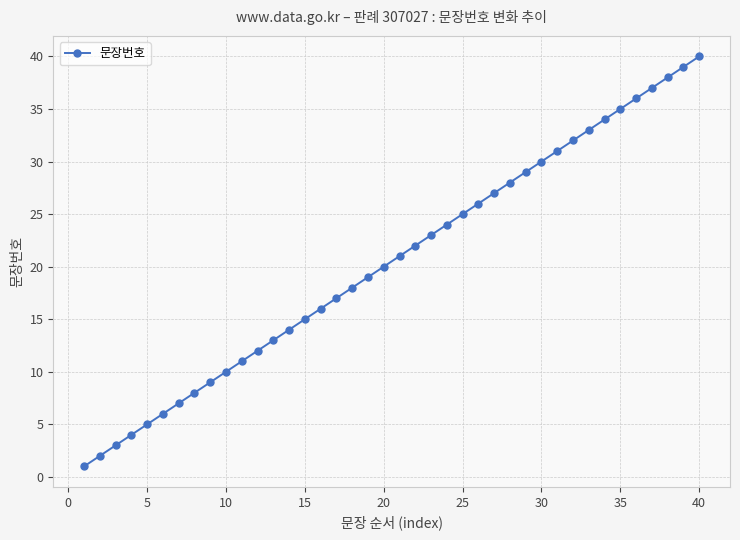

What is the maximum value shown in the chart?

40